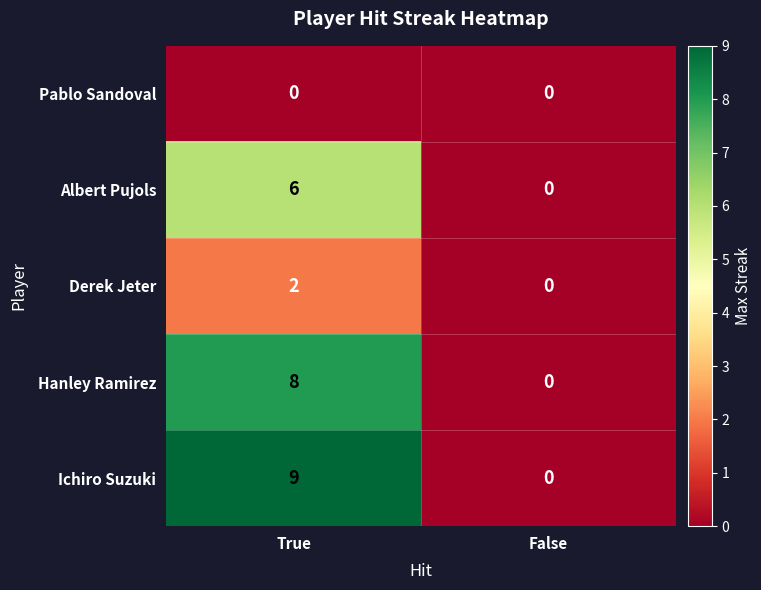

How many data points does each series have?

2